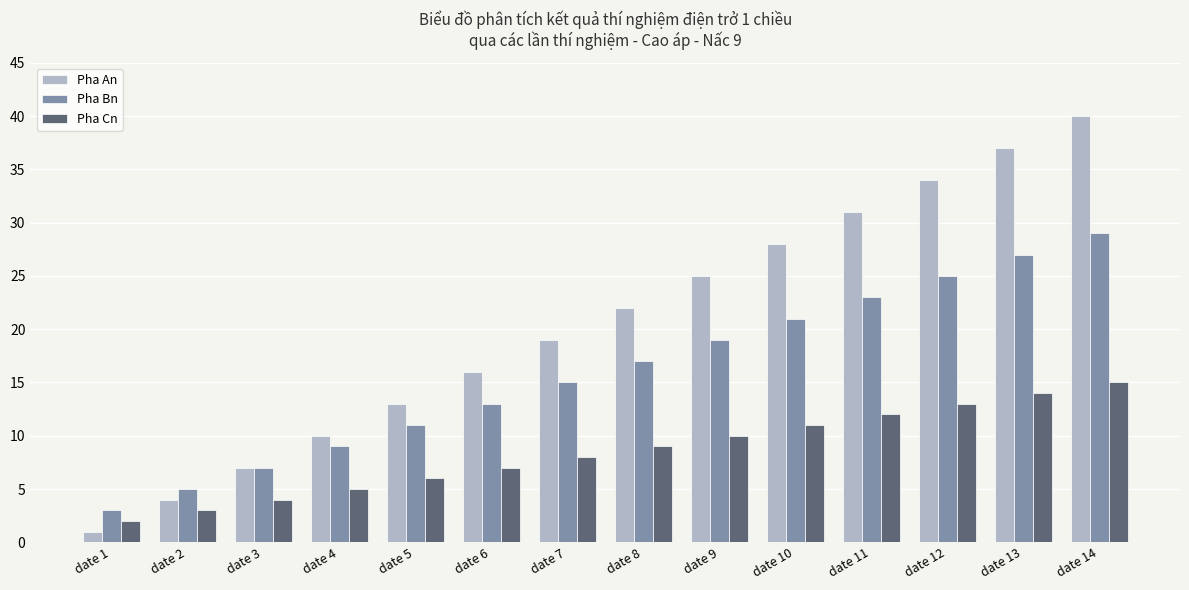

What is the total value across all series at date 9?

54